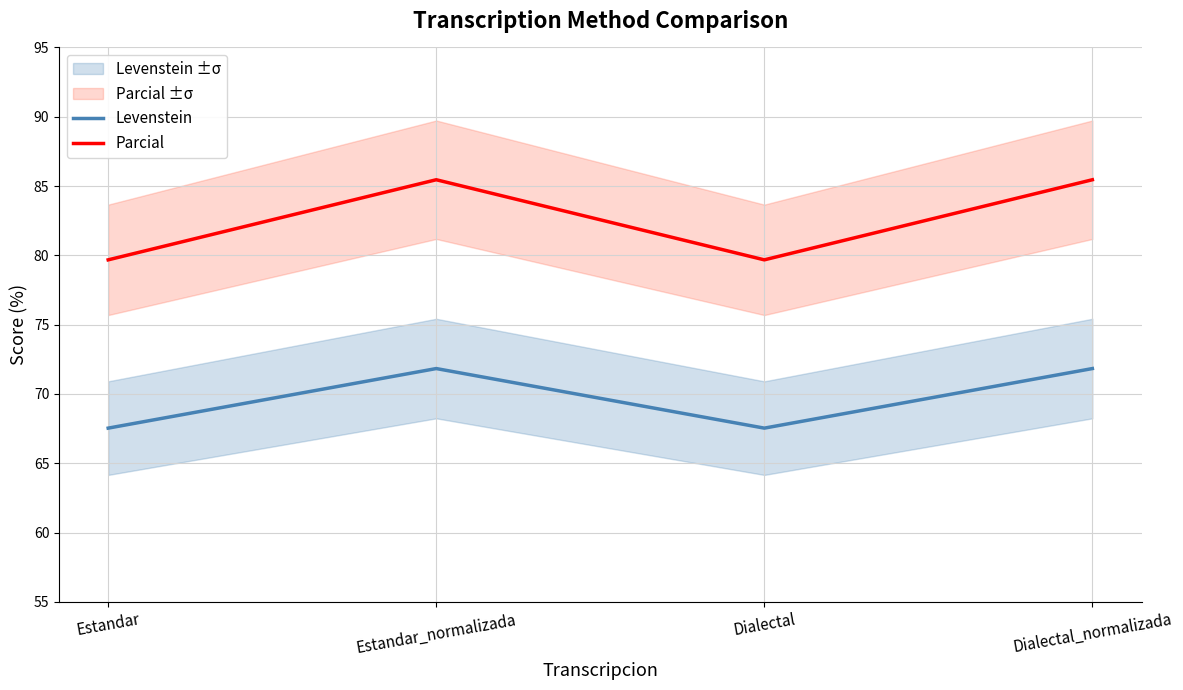

What is the maximum value for Parcial?

85.5